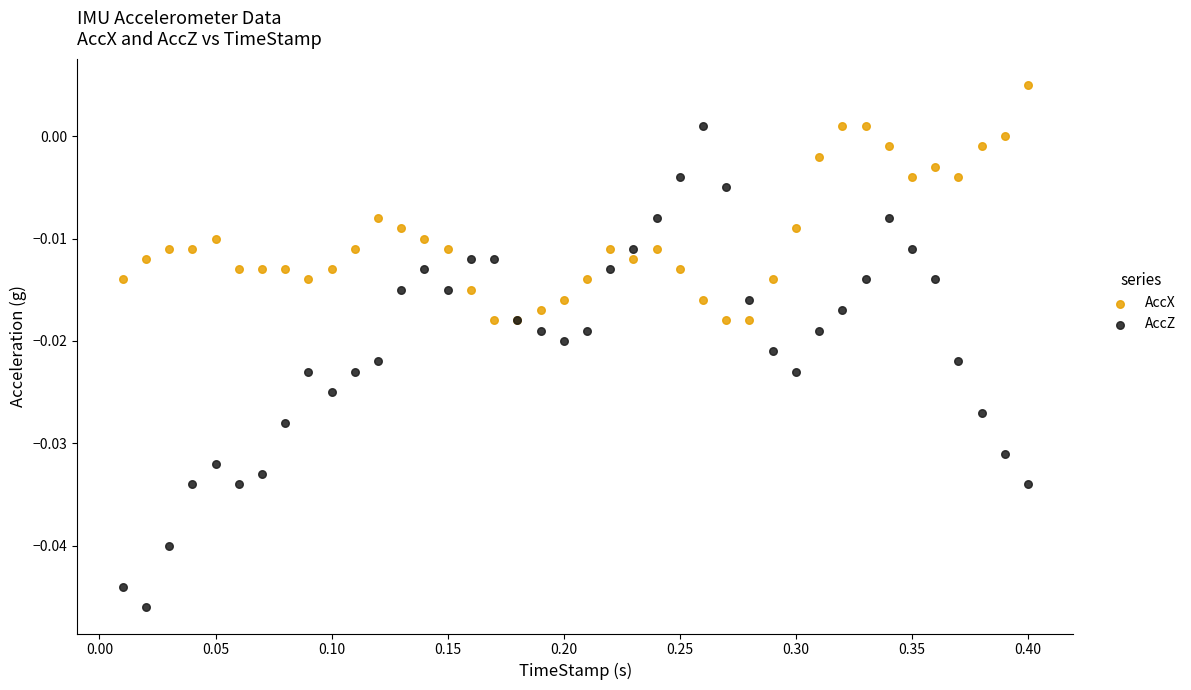

Which series reaches the maximum Y coordinate?

AccX